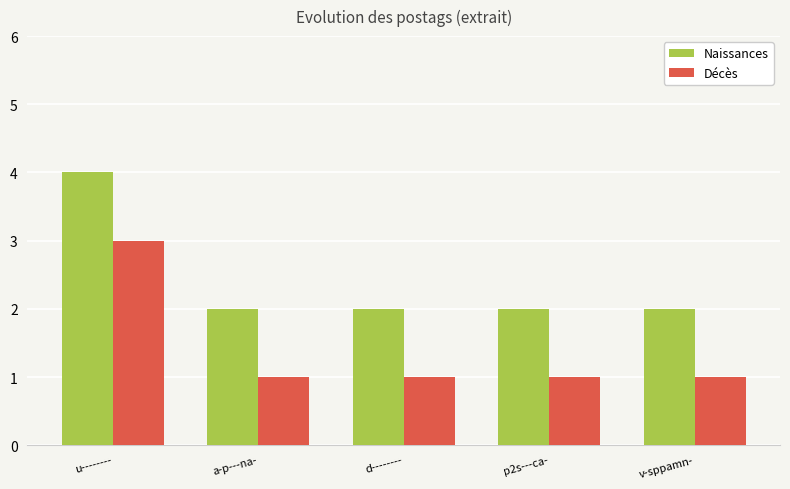

What is the sum of the Décès values at p2s---ca- and v-sppamn-?

2